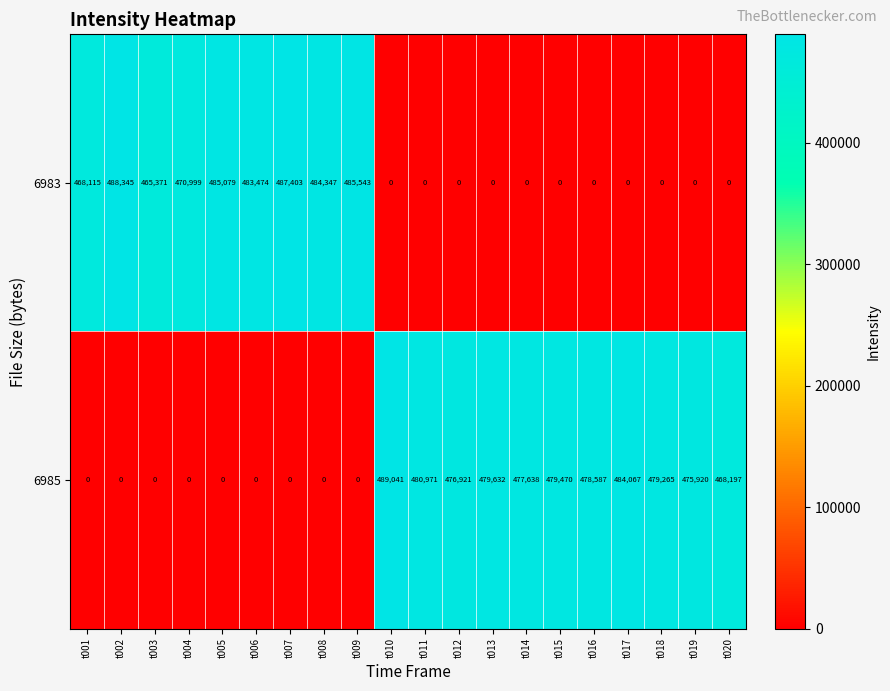

Between t001 and t005, which series saw the biggest shift?

6983